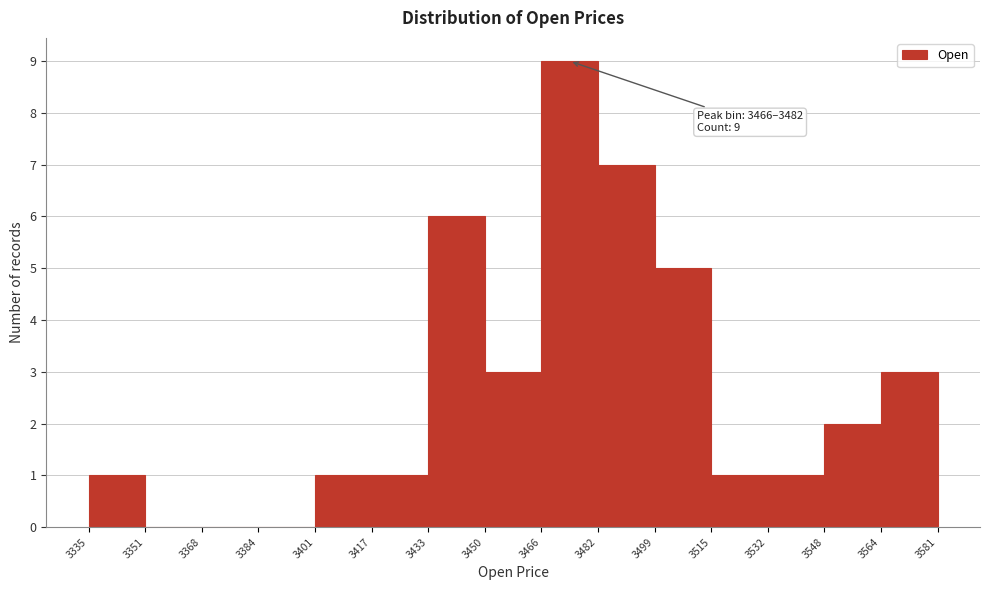

Over which range of the x-axis is the bar tallest?

3466 to 3482